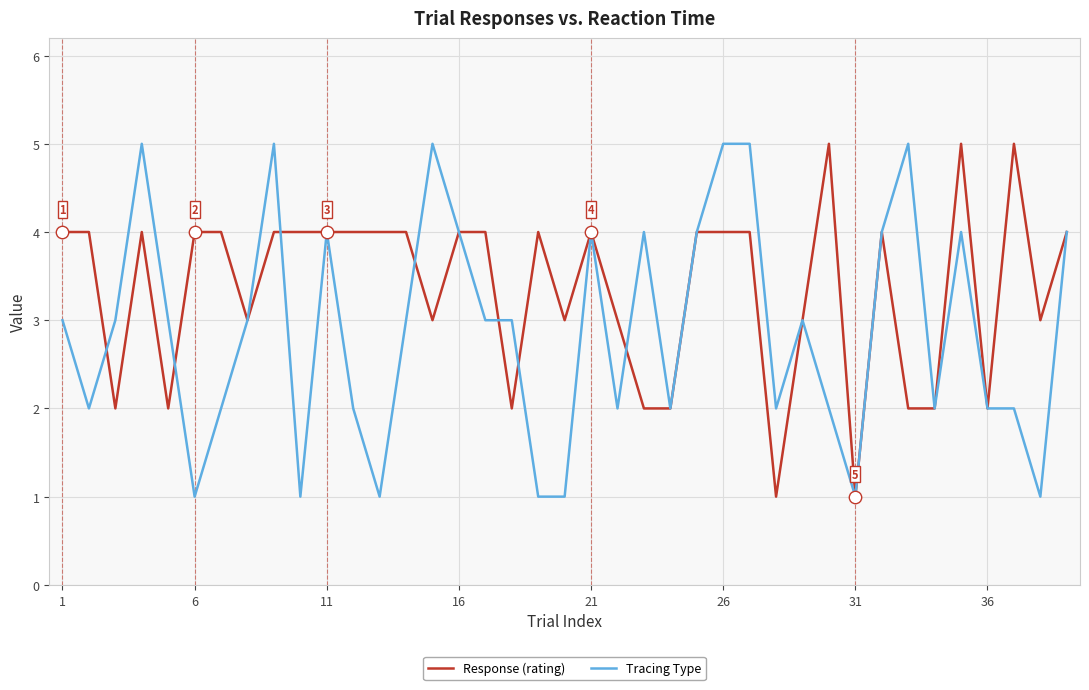

Which series has the largest total across all categories?

Response (rating)